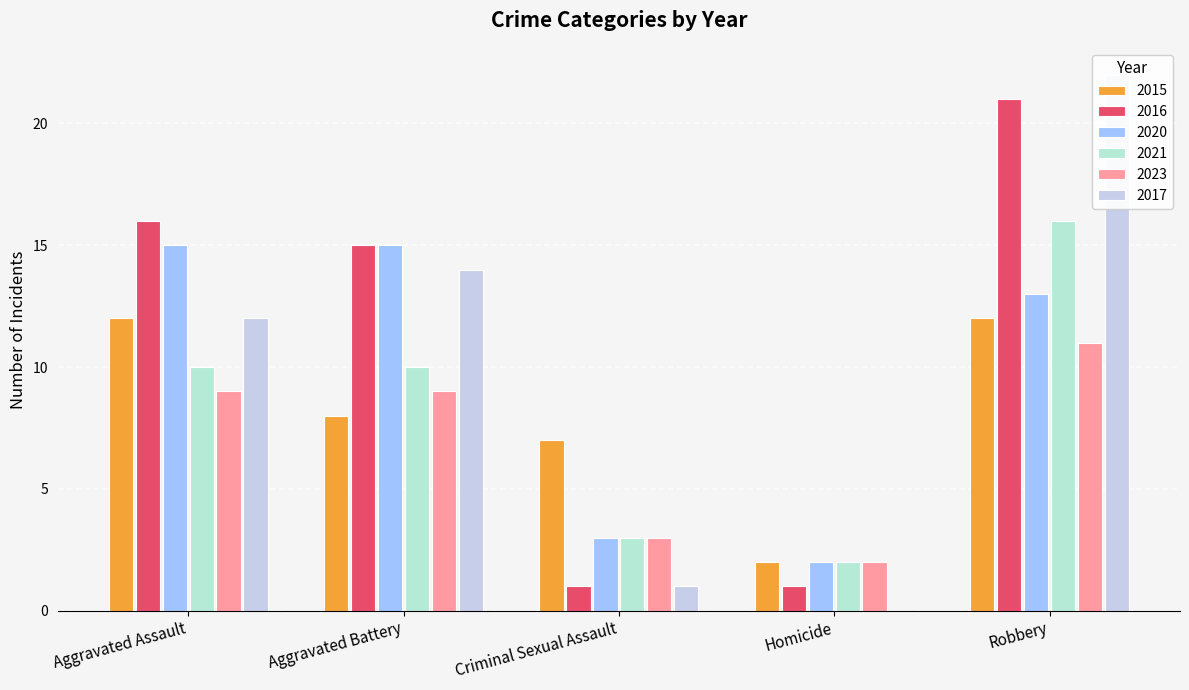

At which category is the sum across all series the highest?

Robbery